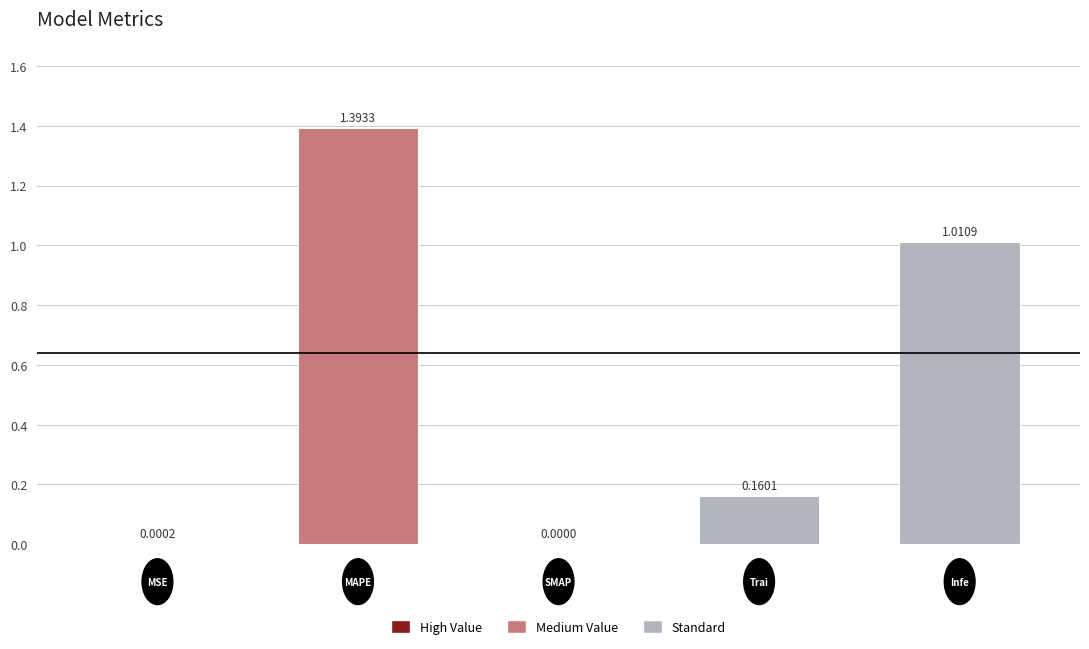

What is the sum of all values?

2.6